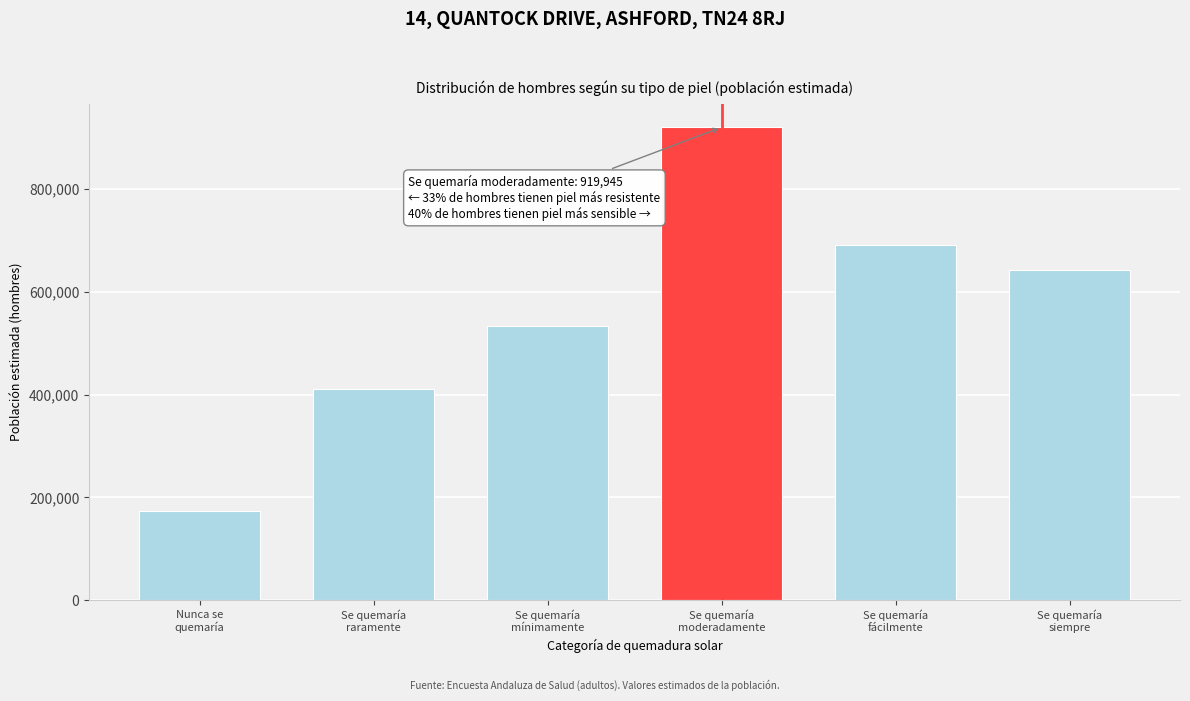

Reading left to right, list all the values displayed in this chart.

173281	410865	534031	919945	690101	643131